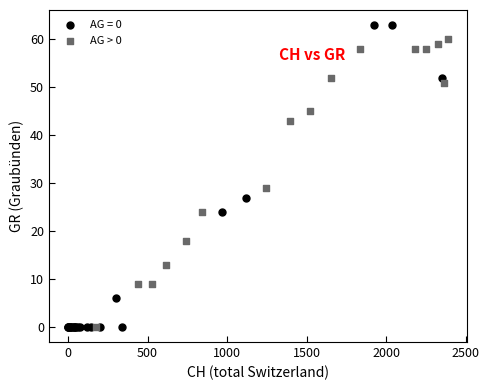

Which series reaches the maximum Y coordinate?

AG = 0